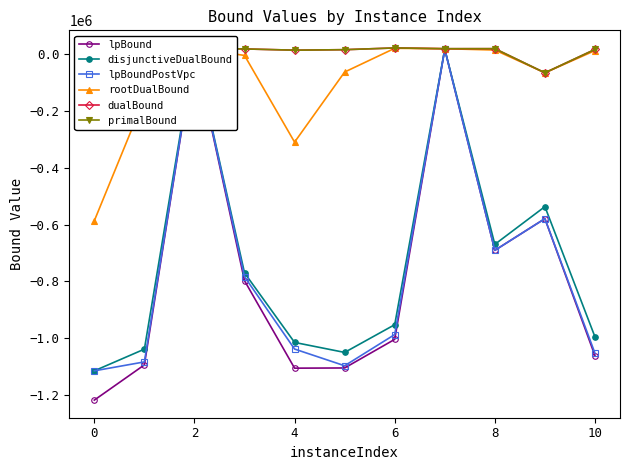

True or false: primalBound has a value of -36812.9 at 9.

False